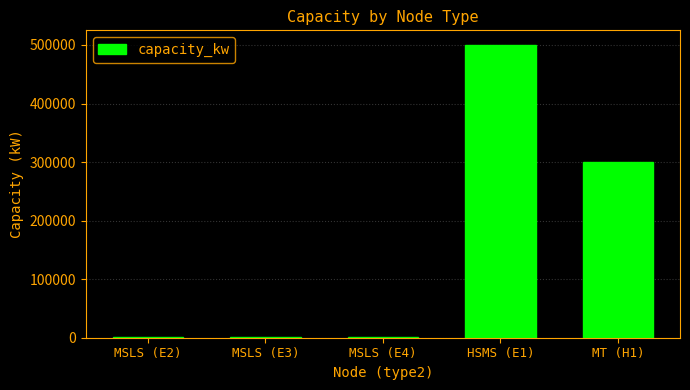

Is it true that the value at MT (H1) is 300000?

True